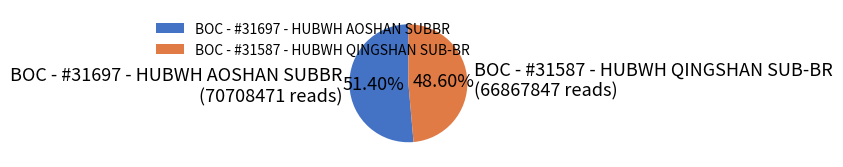

Between BOC - #31587 - HUBWH QINGSHAN SUB-BR and BOC - #31697 - HUBWH AOSHAN SUBBR, which is larger?

BOC - #31697 - HUBWH AOSHAN SUBBR